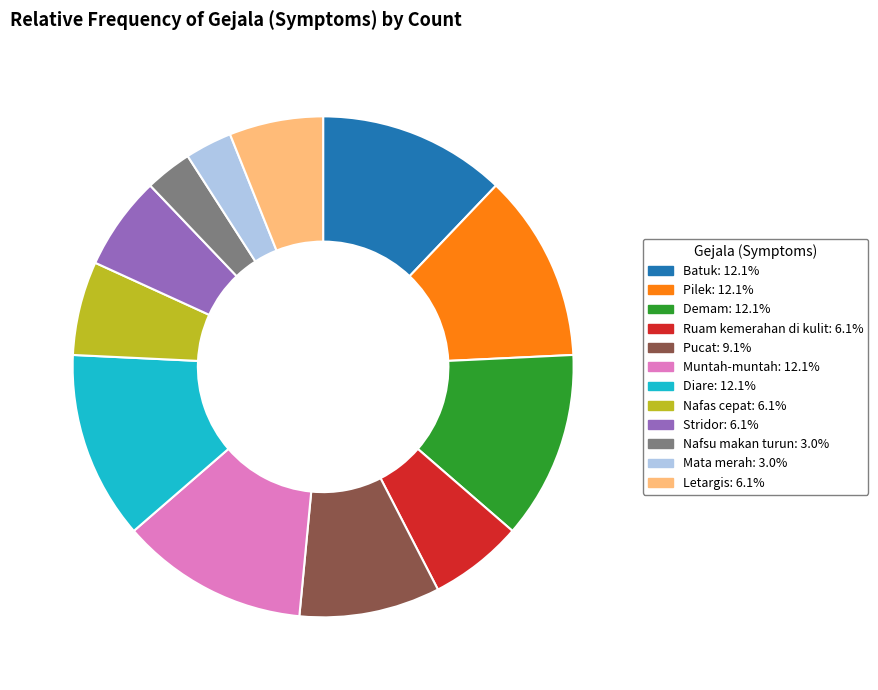

Combined, do Pucat and Demam account for over 50%?

No